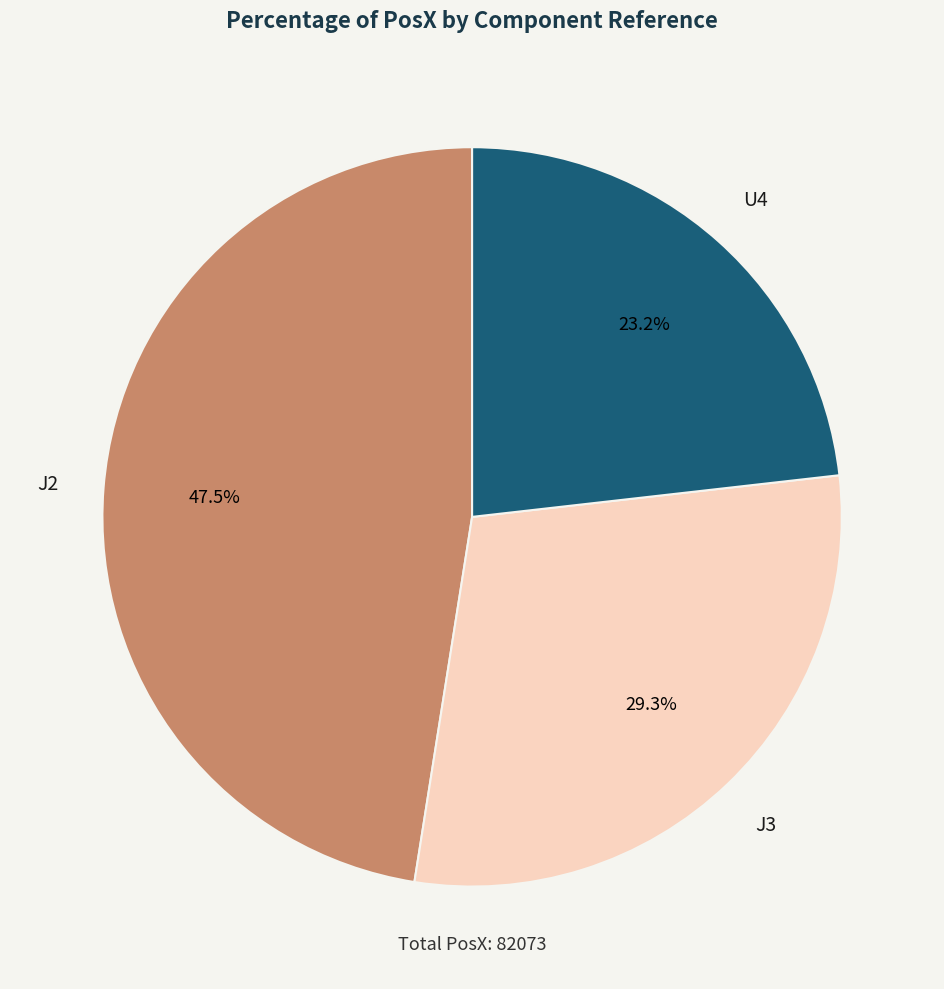

Does any single category account for the majority?

No